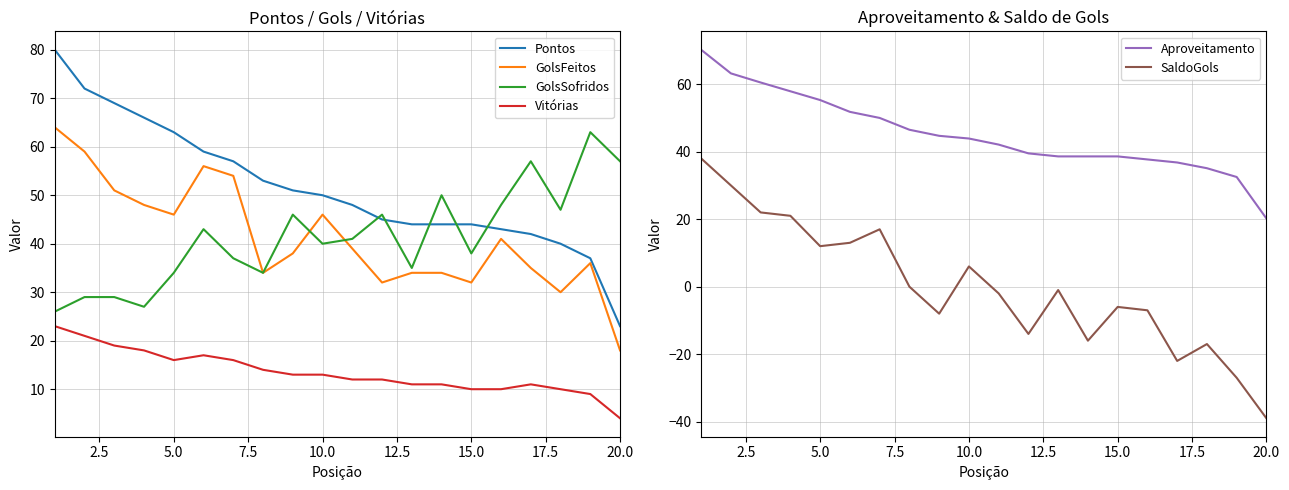

True or false: GolsFeitos has a value of 69 at 10.0.

False